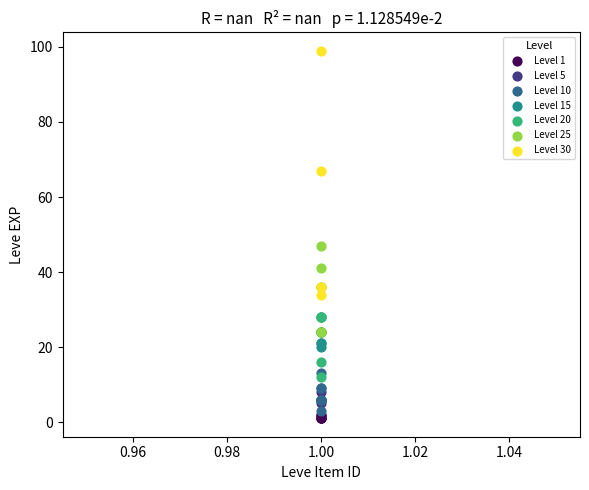

Which series contains the highest Y value?

Level 30